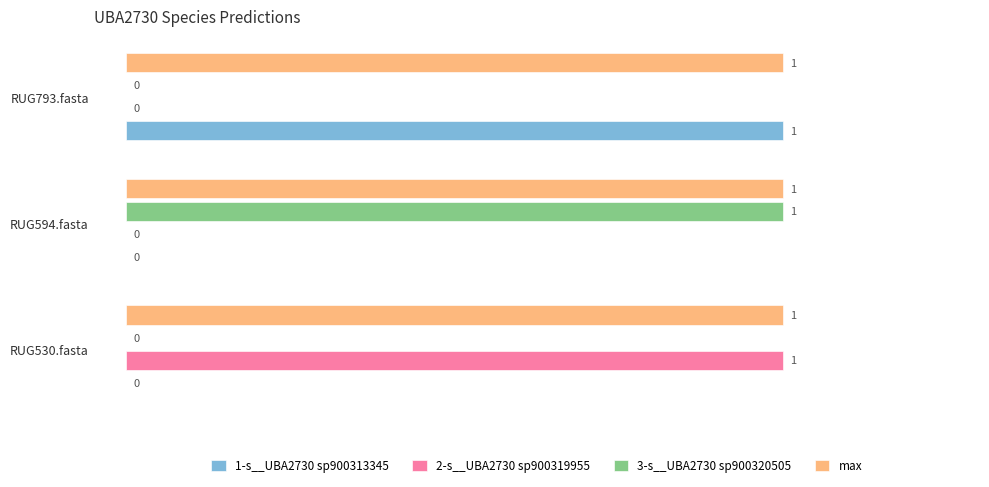

The value of 1-s__UBA2730 sp900313345 at RUG793.fasta is 0. True or false?

False